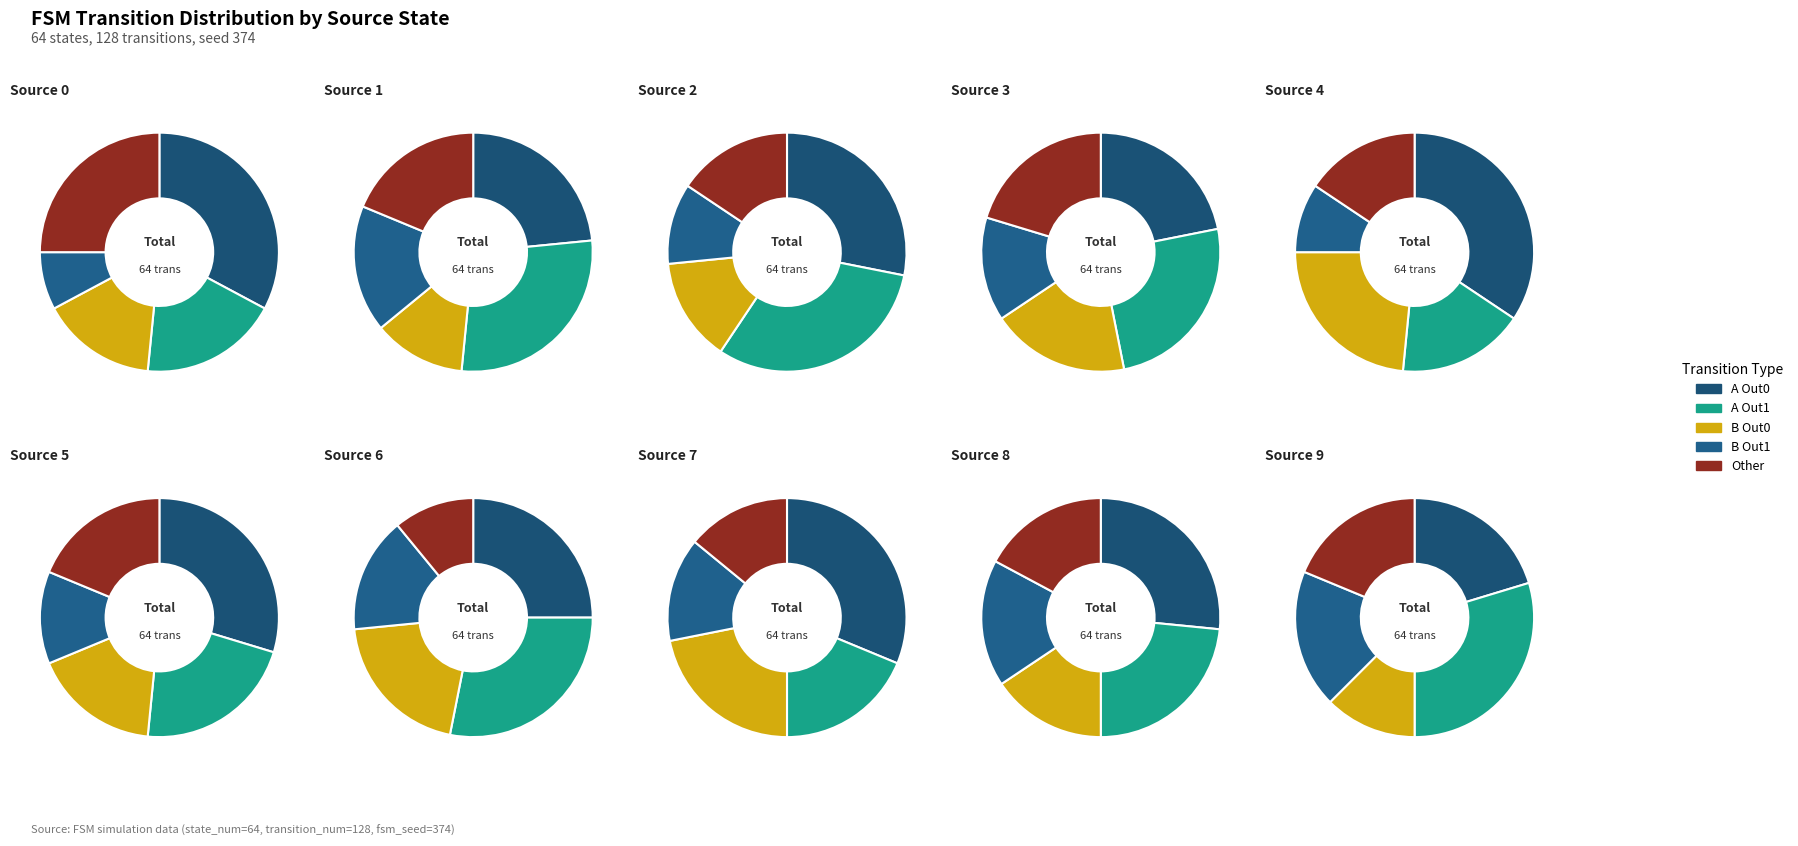

Is there a majority slice in this chart?

No